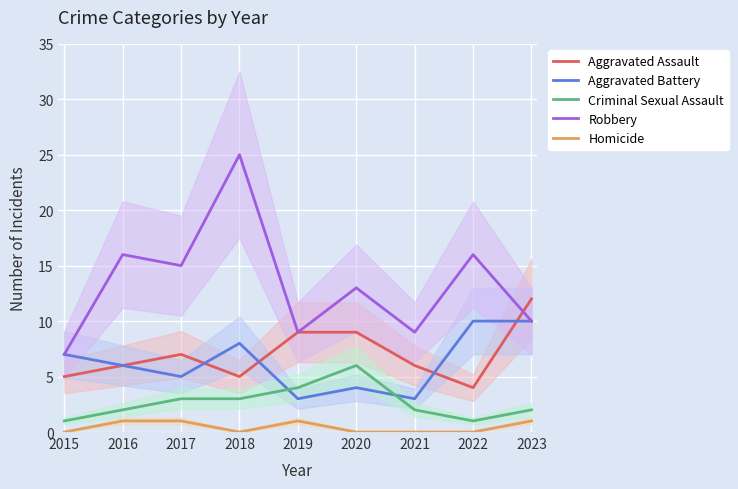

How many interior local peaks does the Homicide series have?

1